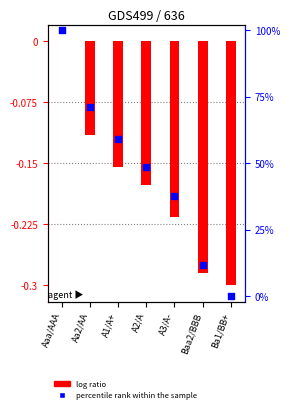

Which series contains the highest Y value?

equity_value